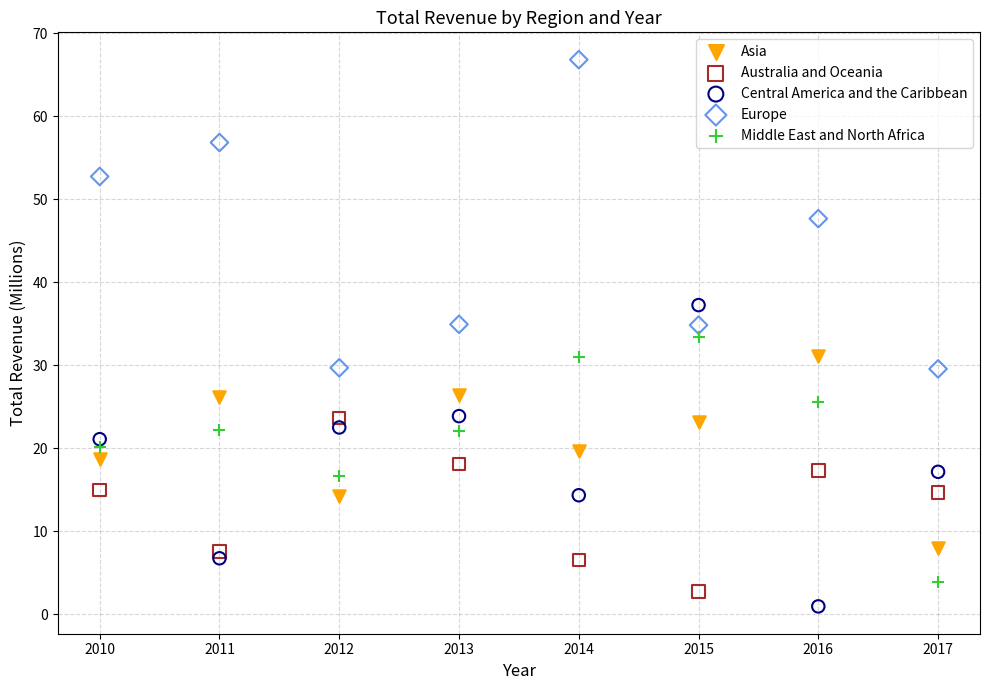

What is the X range (max minus min) for the scatter plot?

7.0